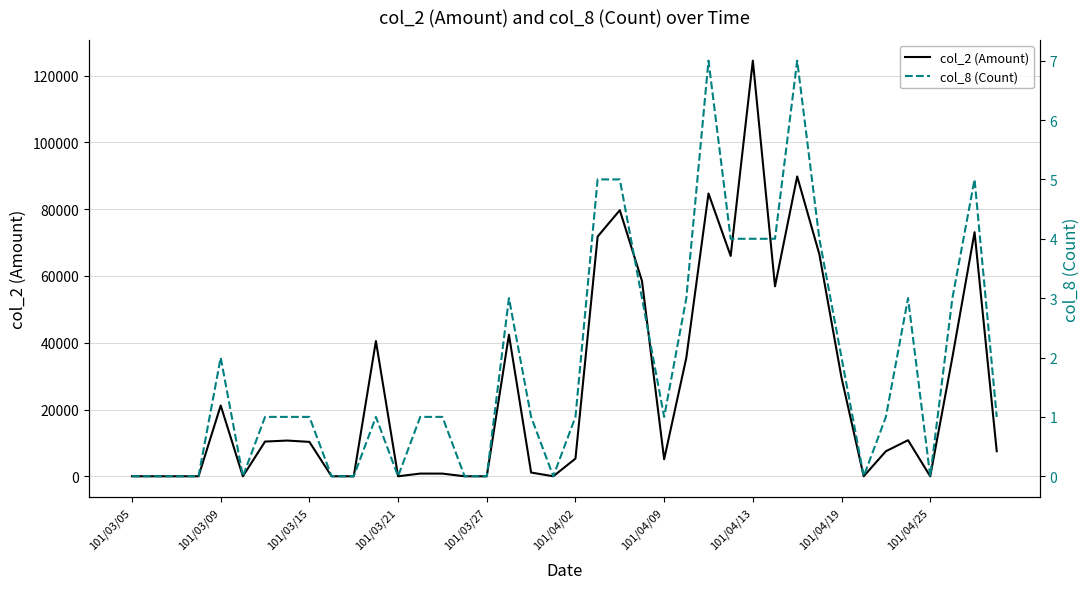

Is it true that col_2 (Amount) equals 86938 at 19?

False